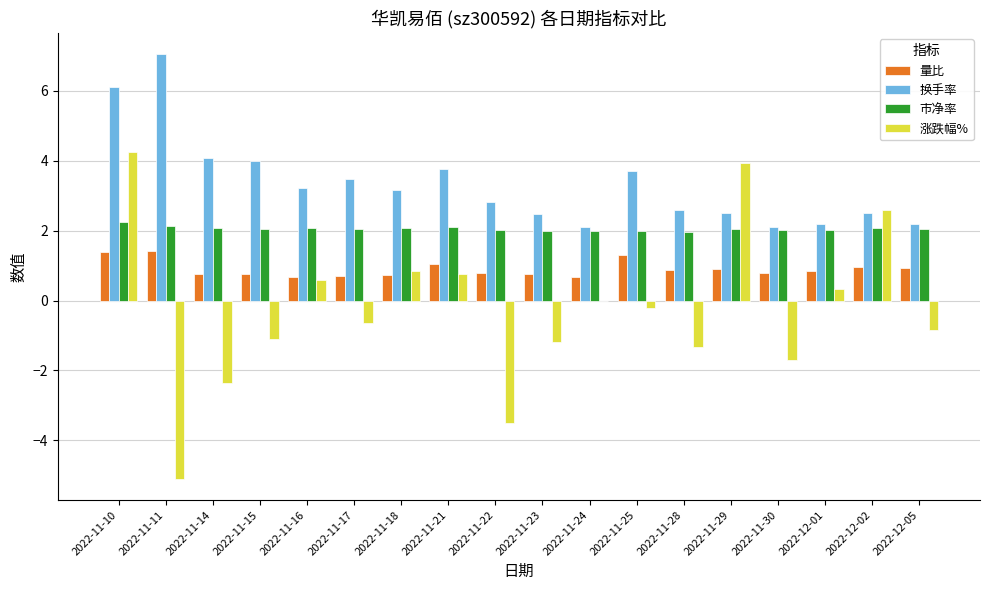

Where is 涨跌幅% nearest to the value 0?

2022-11-24